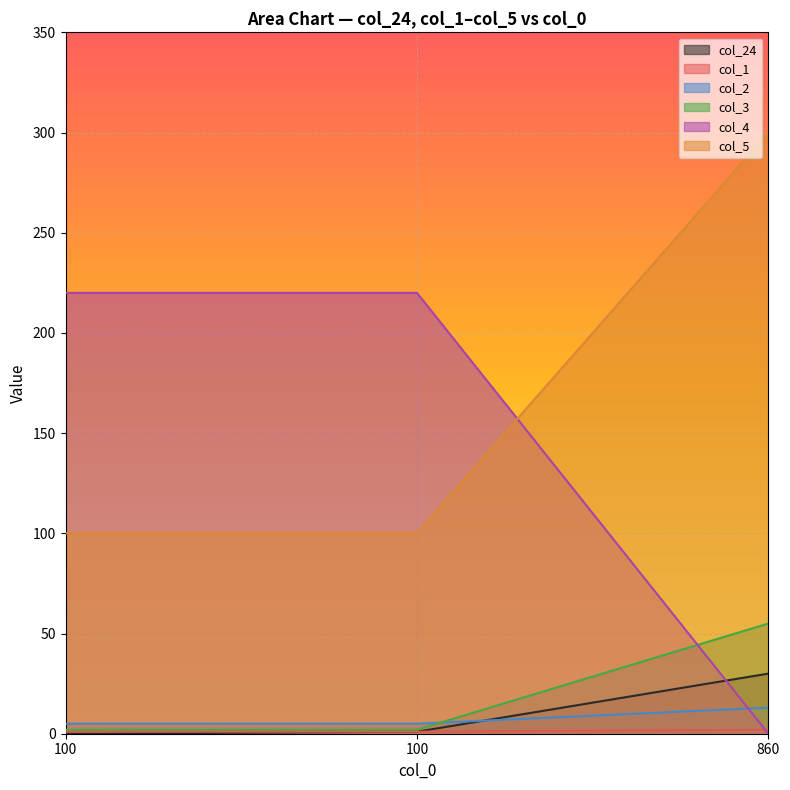

How many col_4 values are between 5 and 13?

3